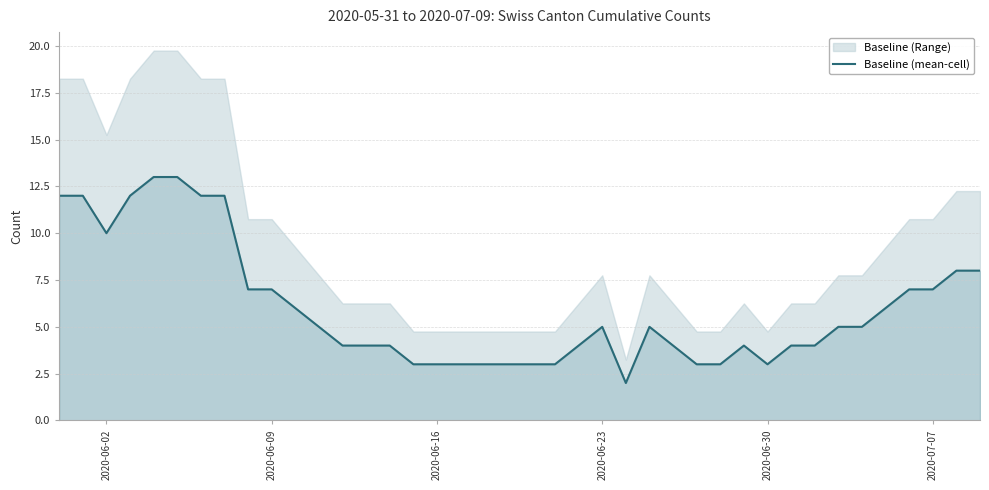

The value of Baseline (mean-cell) at 2020-06-02 is 6. True or false?

False